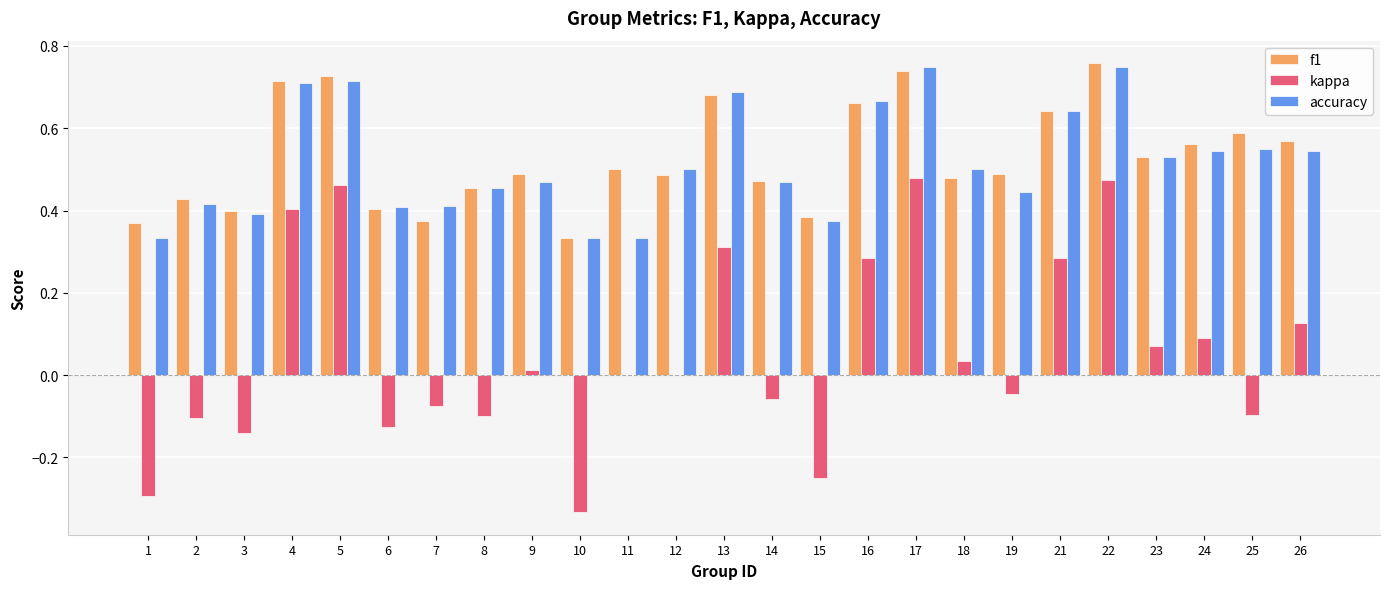

The value of accuracy at 6 is 0.6. True or false?

False